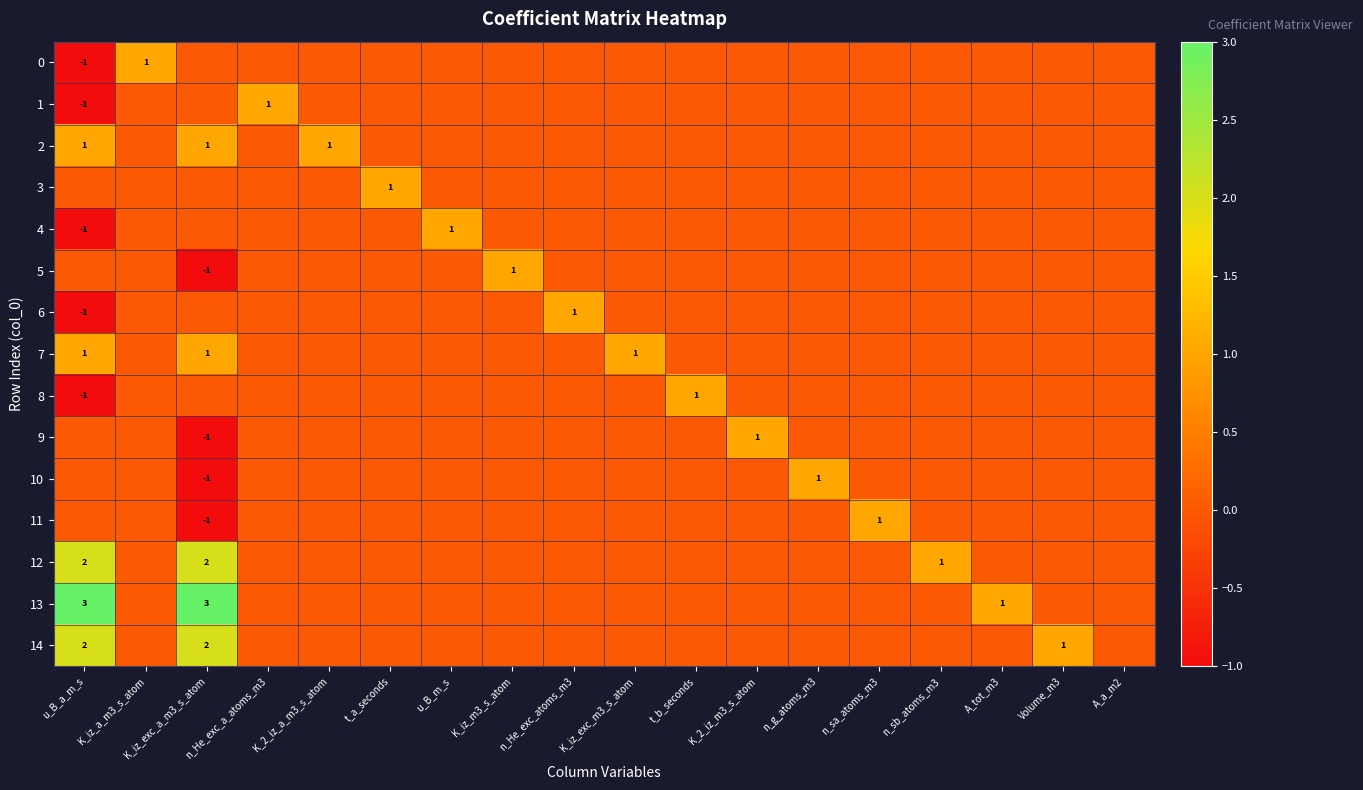

Is it true that 0 equals 0 at u_B_a_m_s?

False